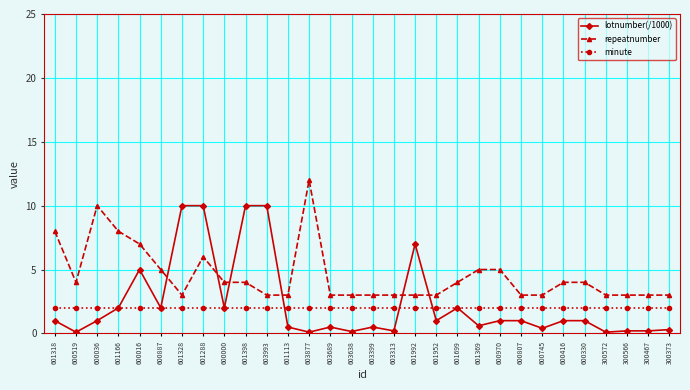

Which series changed the most between 601318 and 600519?

repeatnumber